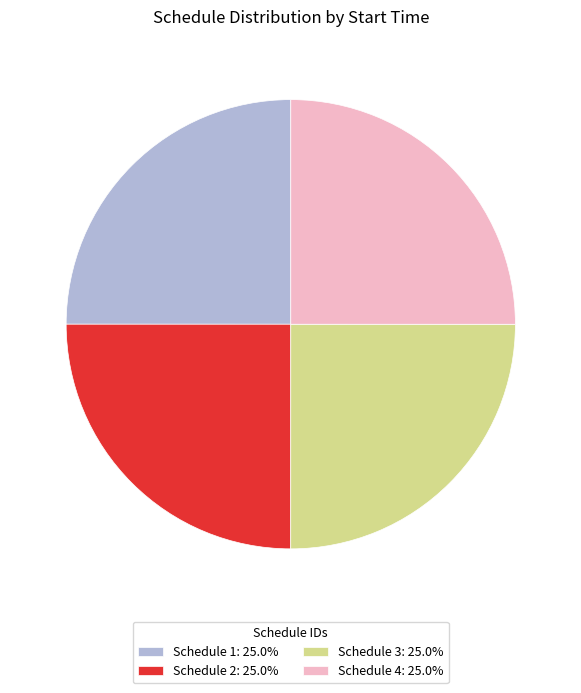

What is the ratio of the value at Schedule 1: 25.0% to the value at Schedule 4: 25.0%?

1.0